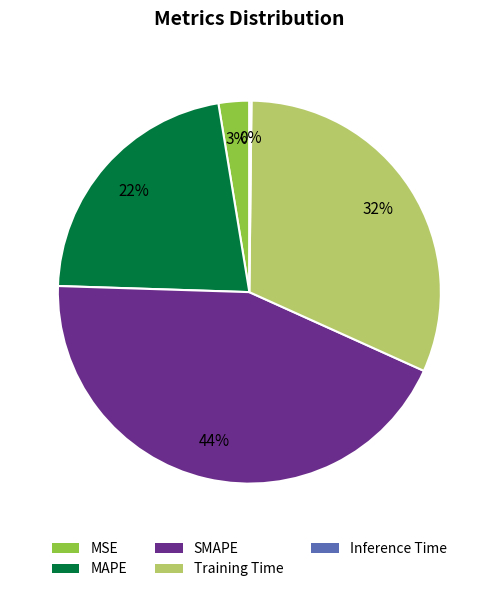

Combined, do MAPE and Training Time account for over 50%?

Yes